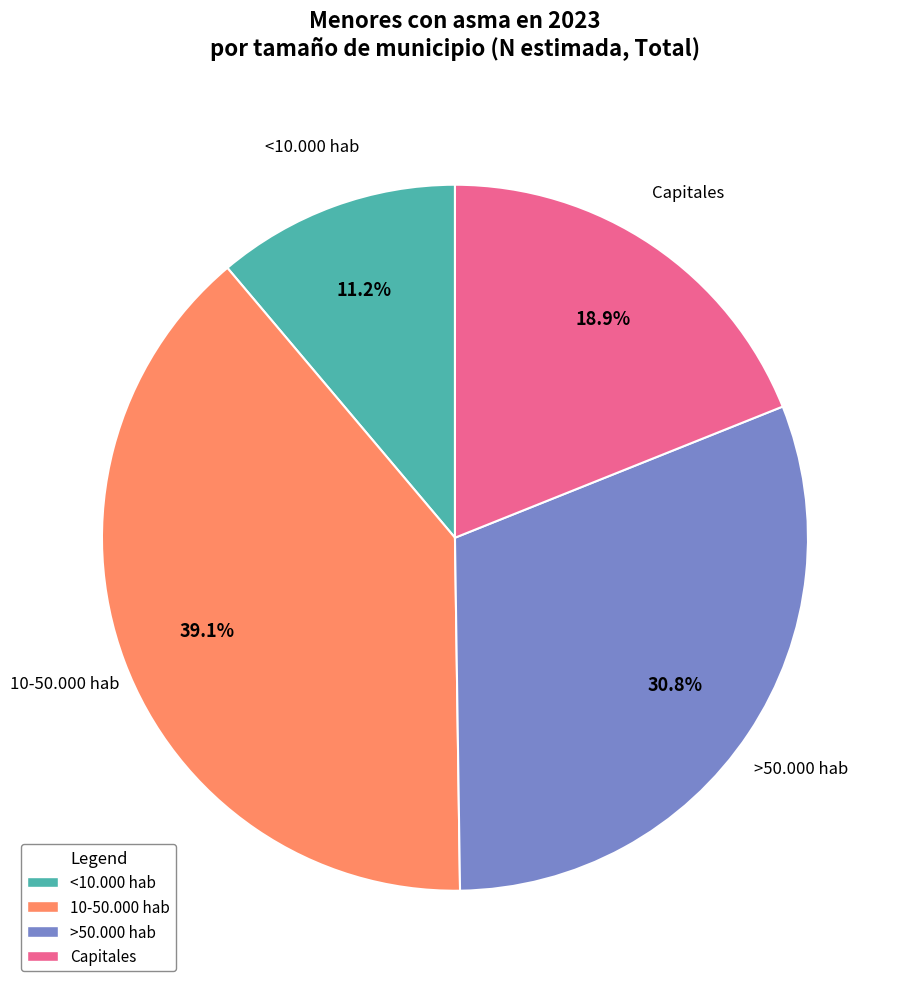

Does any single category account for the majority?

No